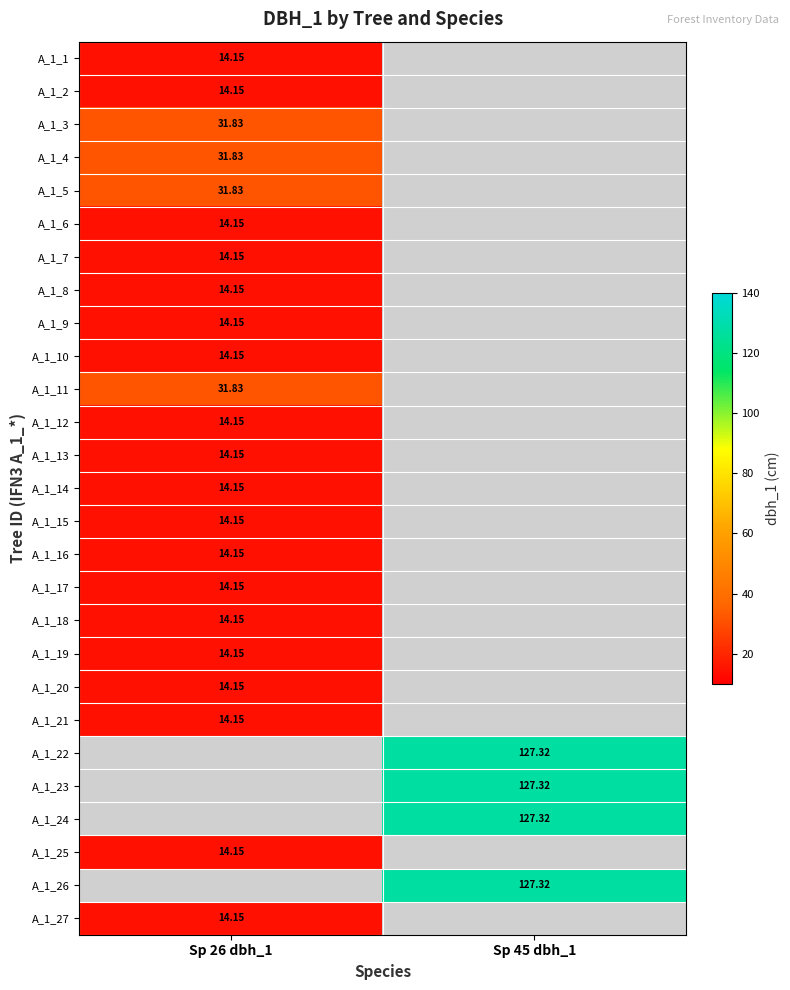

How many positive values does the A_1_1 series have?

1